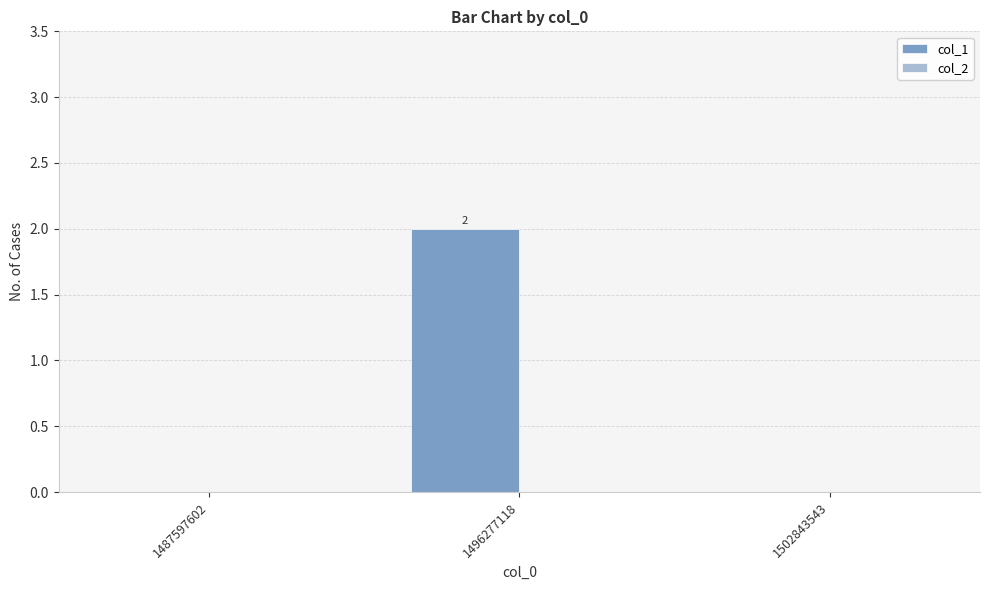

Is it true that the value at 1496277118 is 0?

False